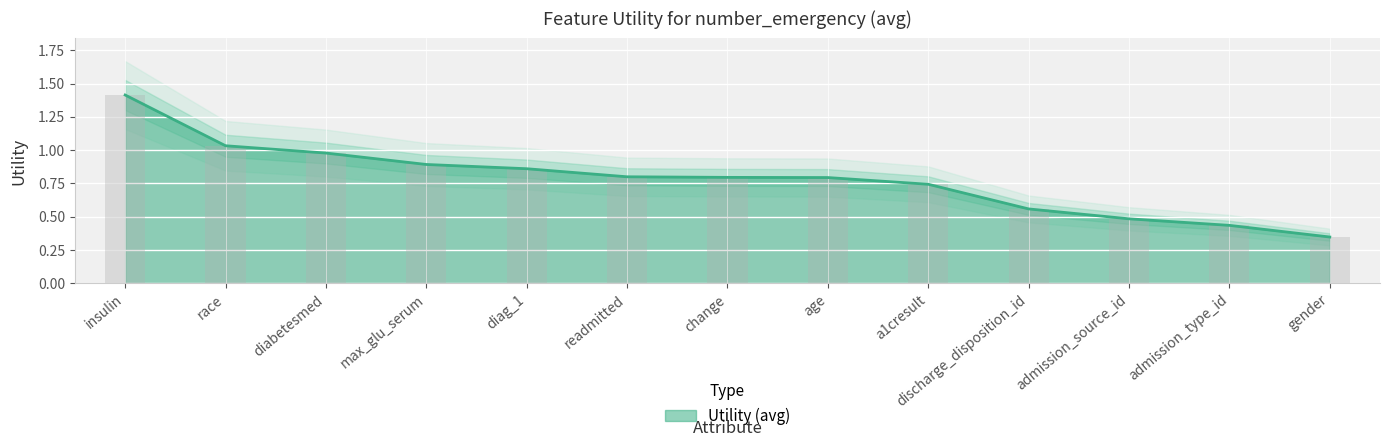

Reading left to right, list all the values displayed in this chart.

insulin=1.4	race=1.0	diabetesmed=1.0	max_glu_serum=0.9	diag_1=0.9	readmitted=0.8	change=0.8	age=0.8	a1cresult=0.7	discharge_disposition_id=0.6	admission_source_id=0.5	admission_type_id=0.4	gender=0.3